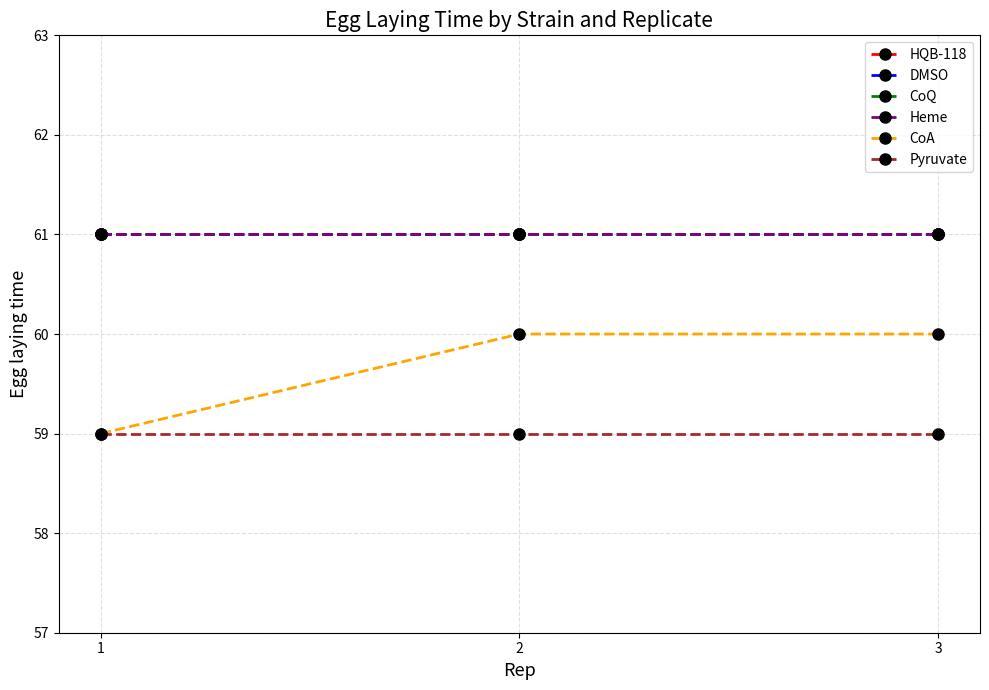

Is it true that CoQ equals 108 at 3?

False